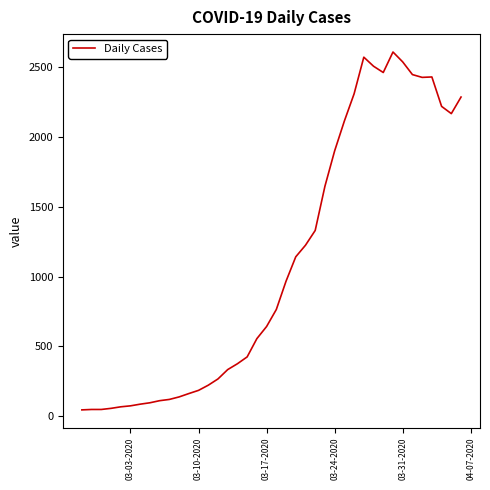

What is the maximum value shown in the chart?

2611